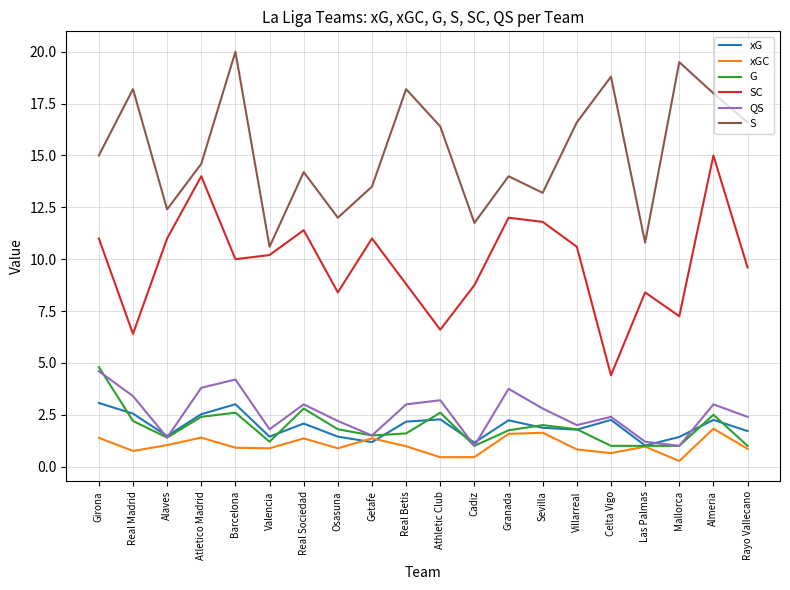

The S series shows 27.3 at Barcelona. True or false?

False